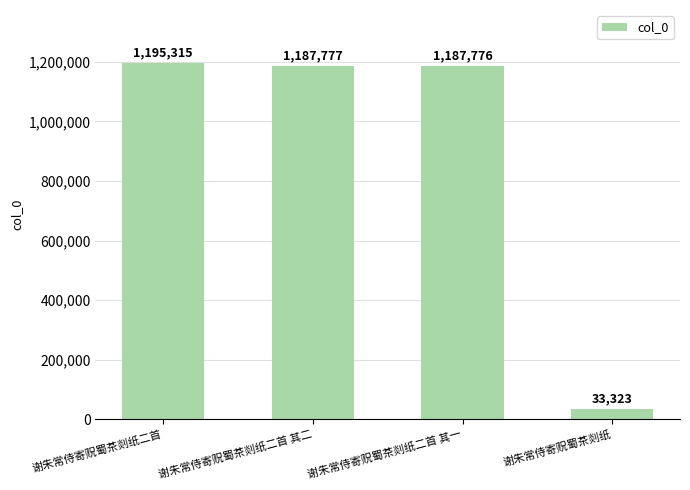

Are the bars grouped side by side (vs. stacked)?

No